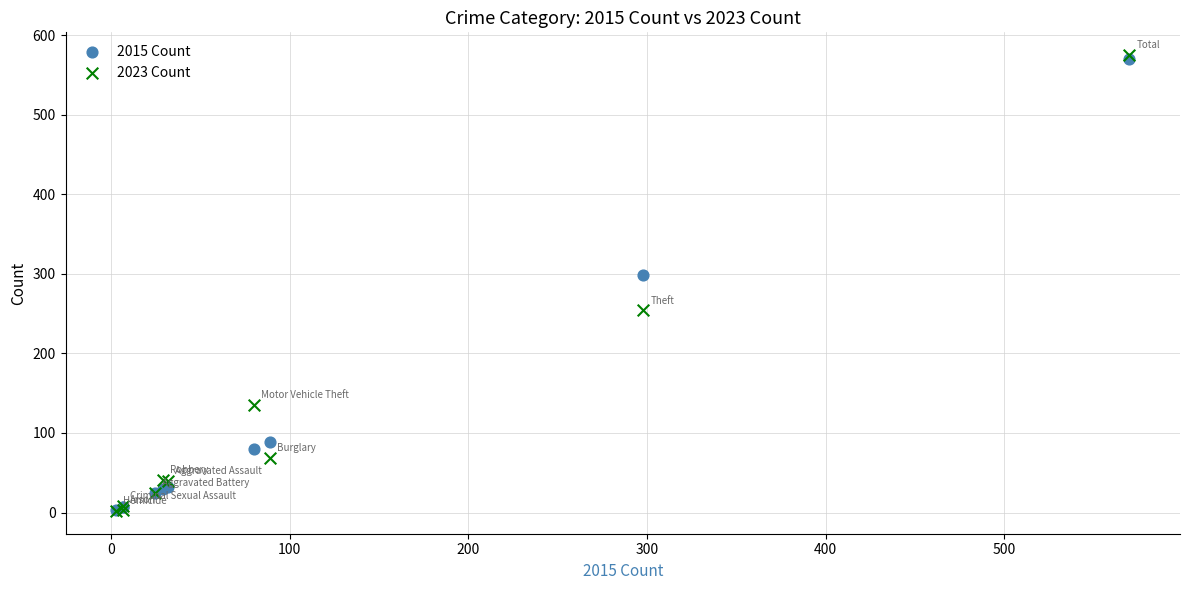

Across all series, what Y value is closest to 288?

298